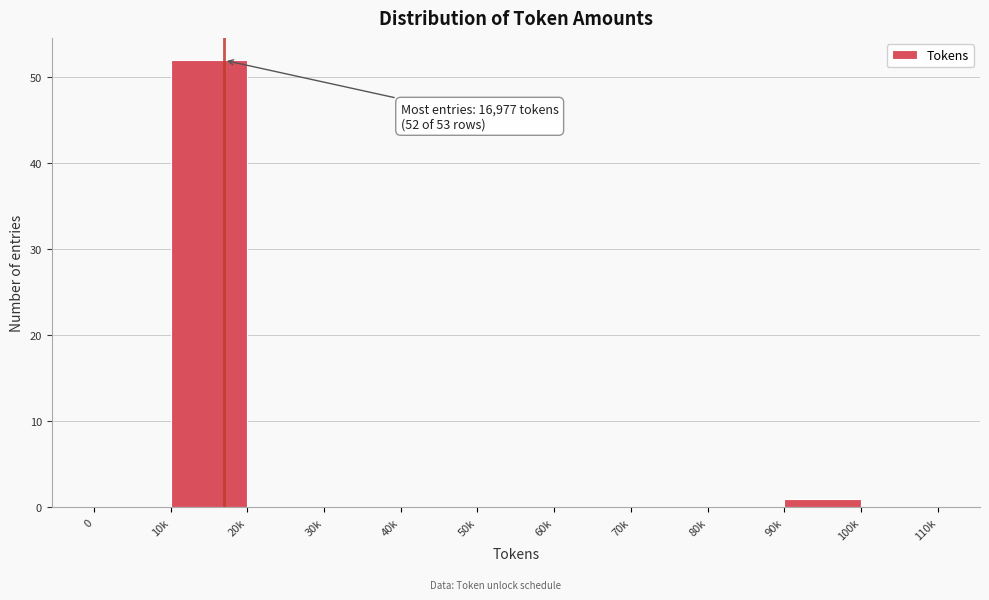

Reading right to left, what are all the values shown in this chart?

100k=0	90k=1	80k=0	70k=0	60k=0	50k=0	40k=0	30k=0	20k=0	10k=52	0=0